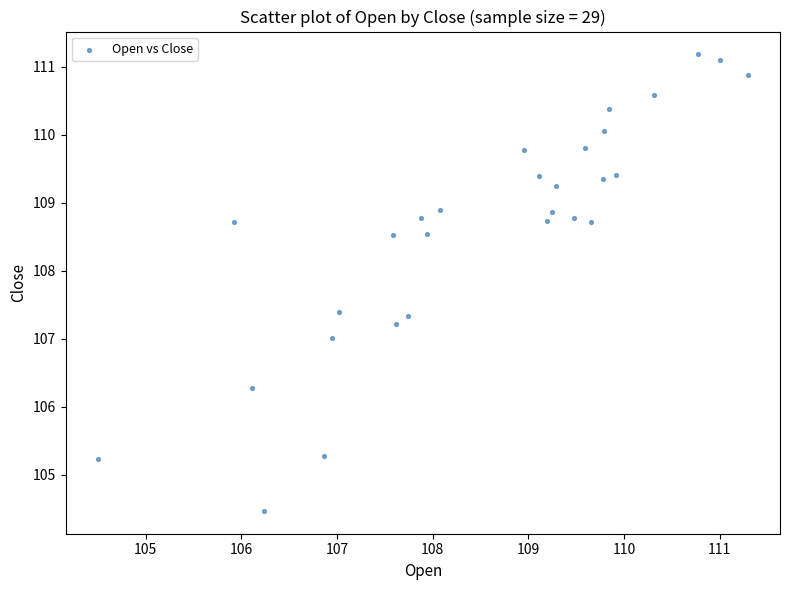

What is the range of Y values (max minus min)?

6.7